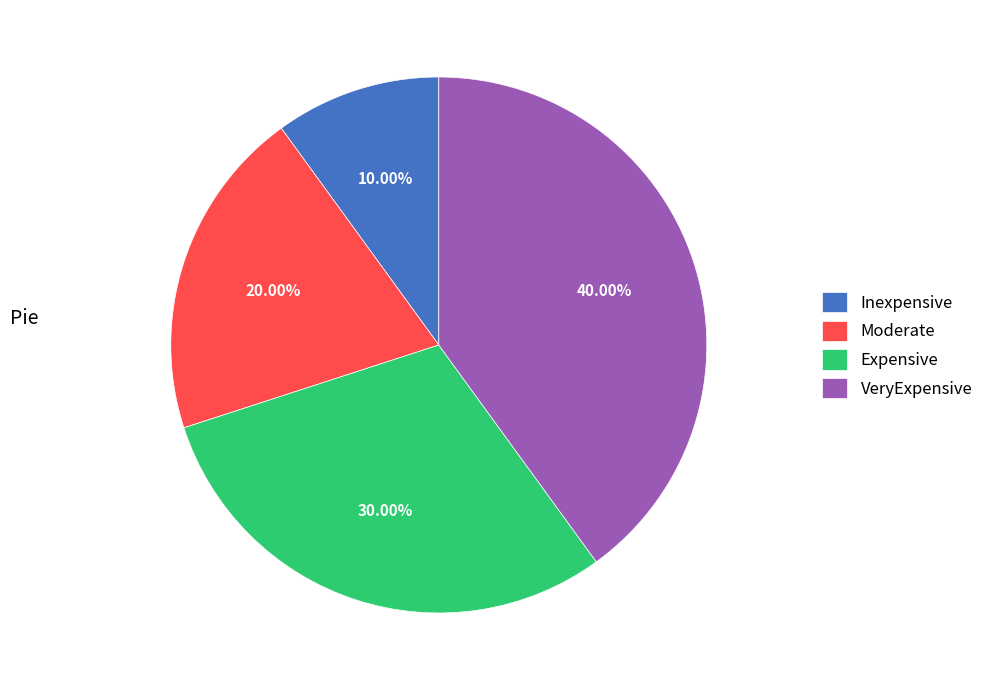

To the nearest percent, what percentage of the pie is Inexpensive?

10%